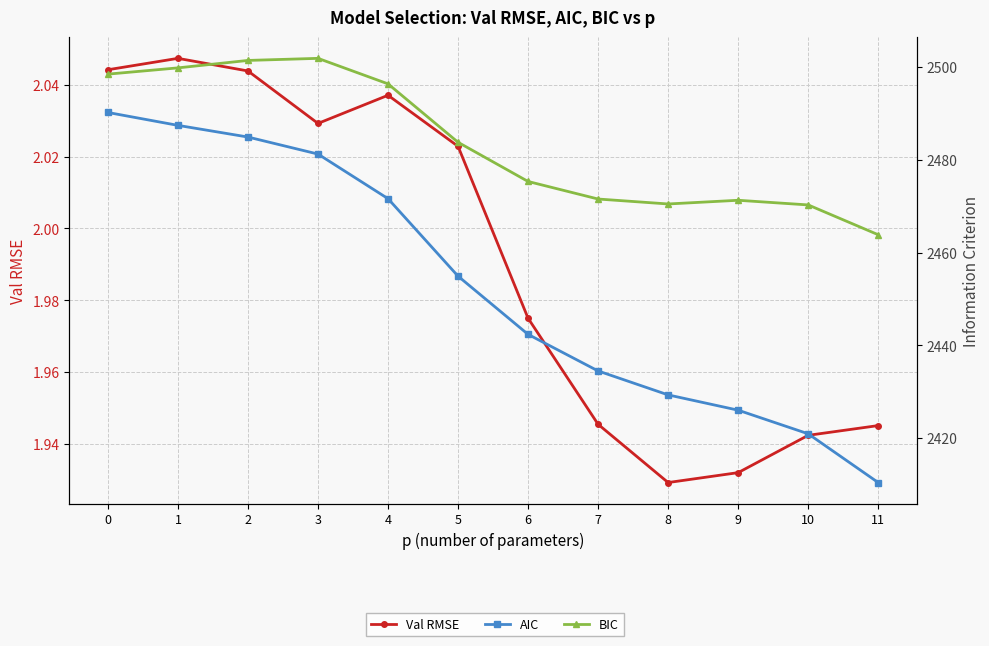

What is the lowest value of the BIC series?

2463.8